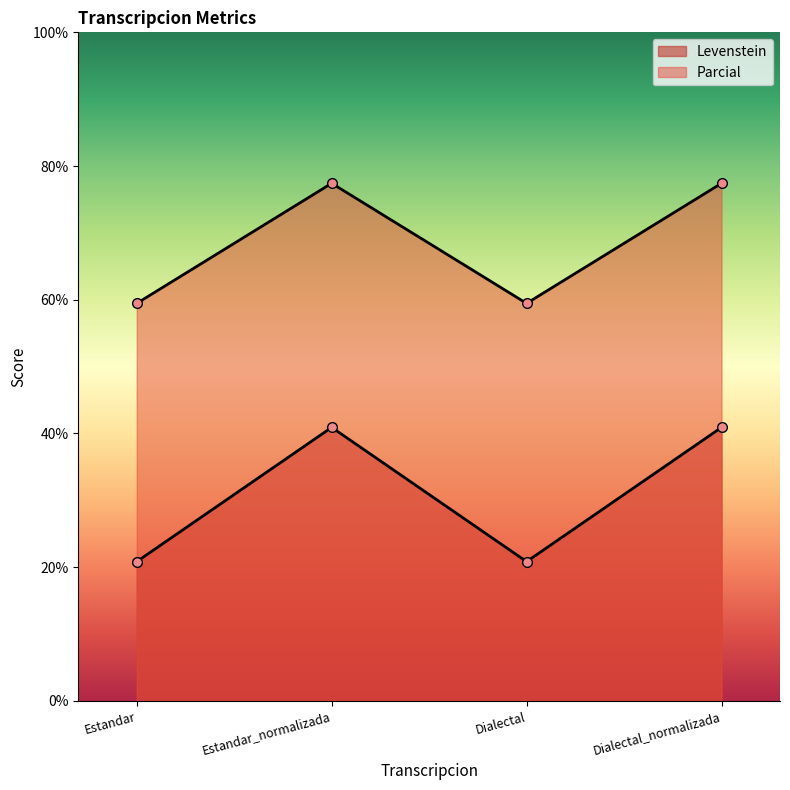

At which label does Levenstein reach its peak?

Estandar_normalizada